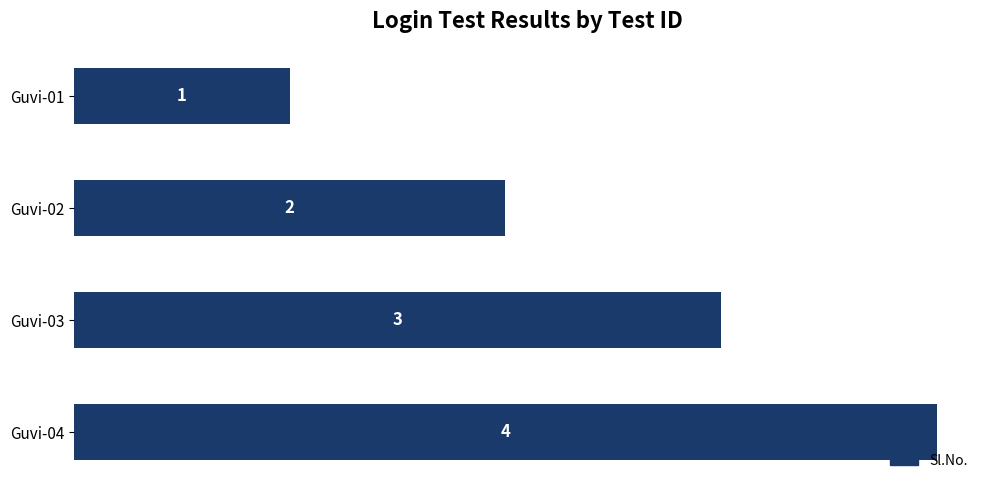

At which label is the value closest to 2?

Guvi-02